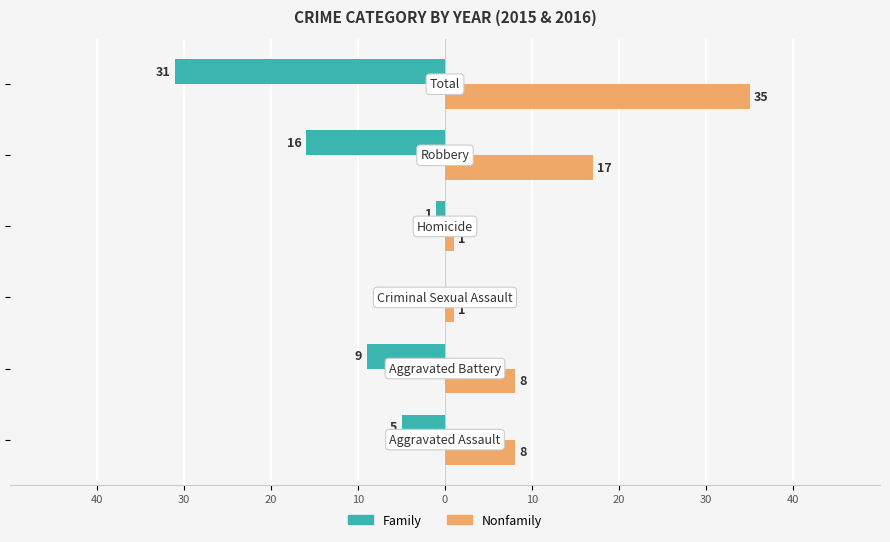

Which series has the largest range (max minus min)?

Nonfamily